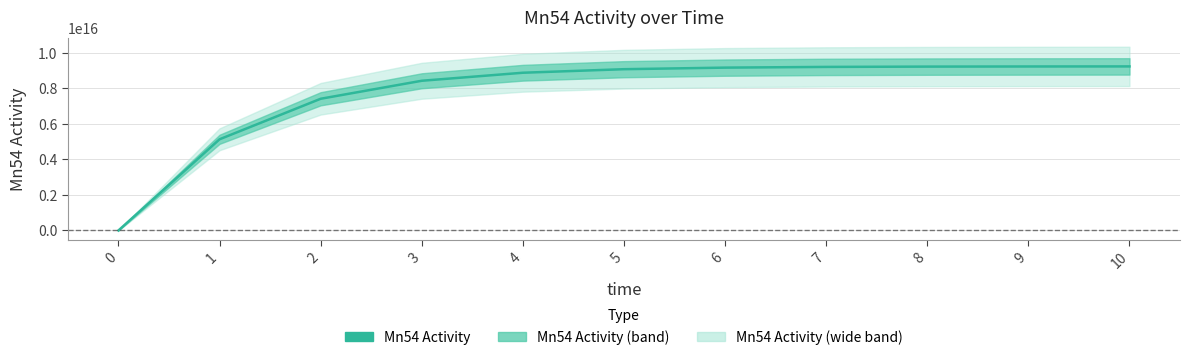

Rank the categories by value from lowest to highest.

0, 1, 2, 3, 4, 5, 6, 7, 8, 9, 10